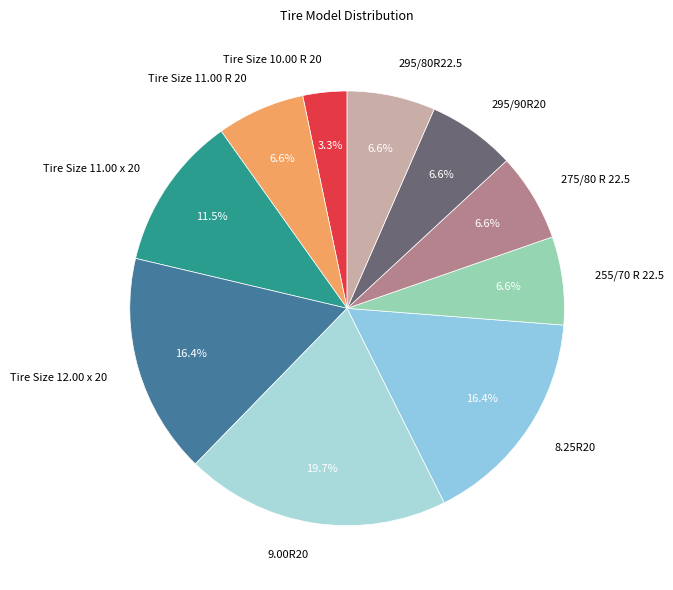

What percentage is the 295/90R20 slice, to the nearest percent?

7%